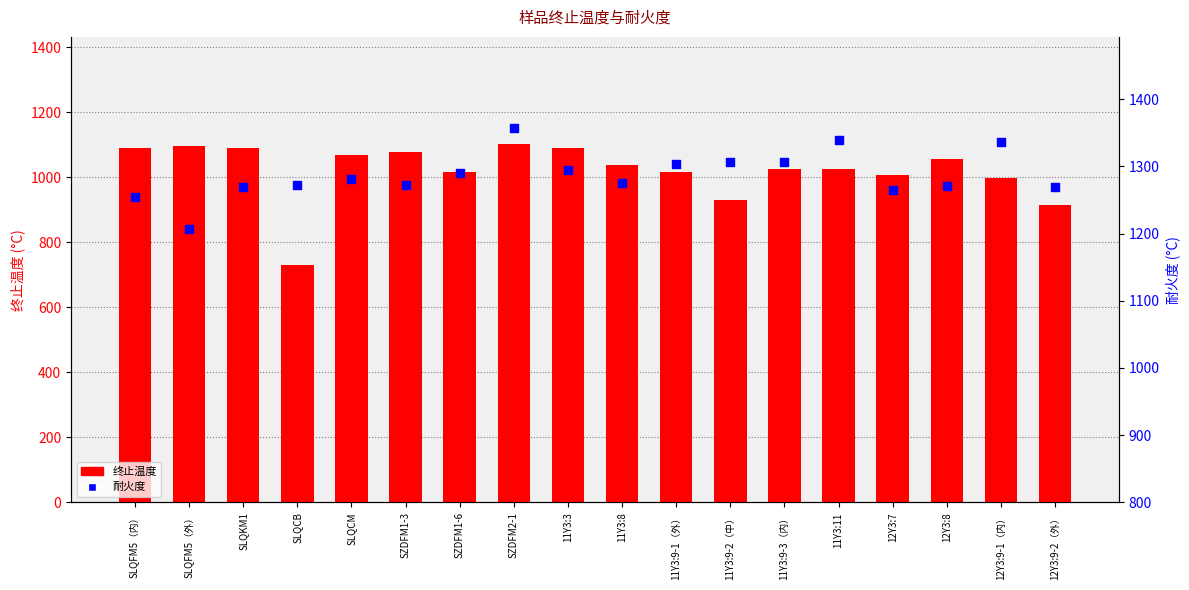

What are all the series names shown in the legend?

终止温度, 耐火度